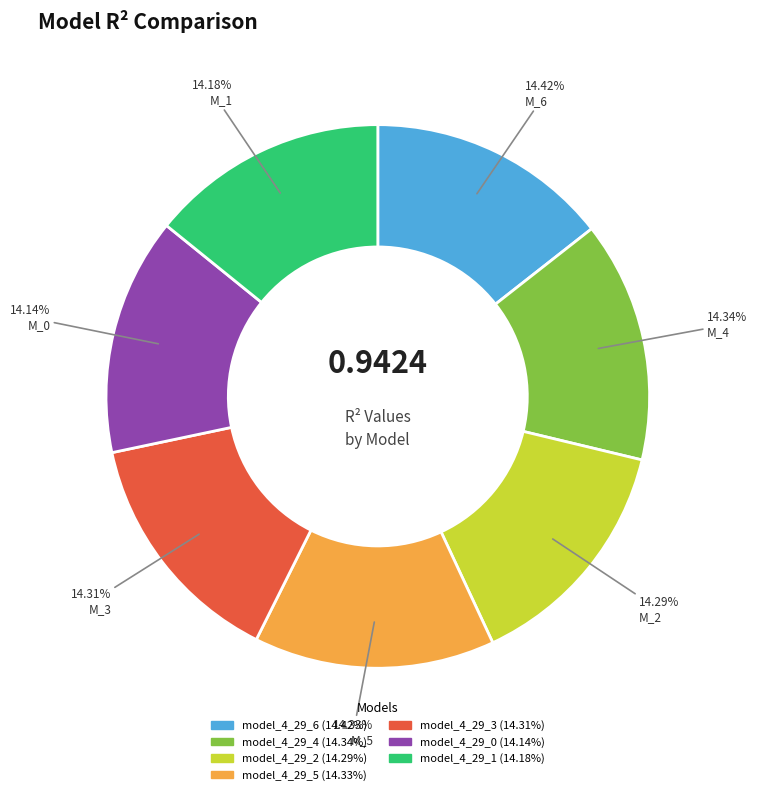

Do model_4_29_3 and model_4_29_1 together represent more than half of the pie?

No